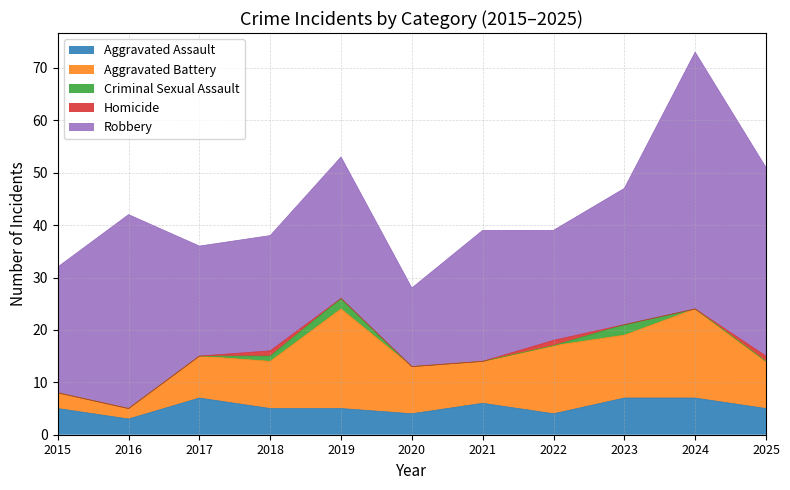

Where is the first local minimum for Aggravated Battery?

2016